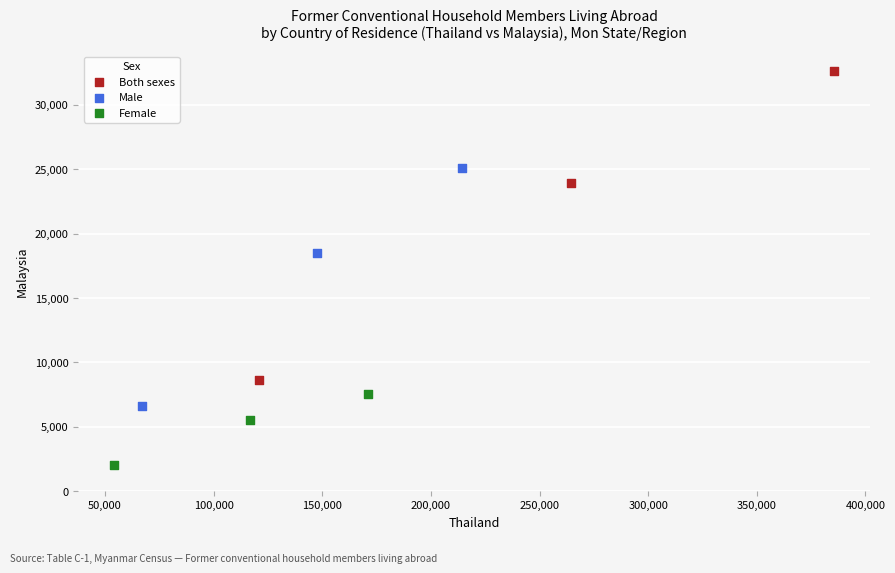

Which series contains the highest Y value?

Both sexes